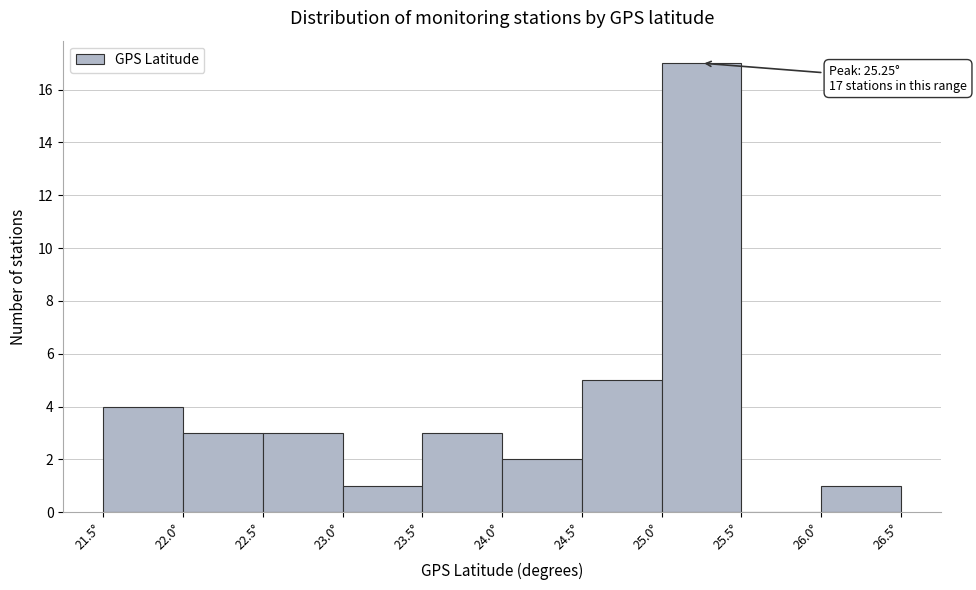

Over which range of the x-axis is the bar tallest?

25.0 to 25.5